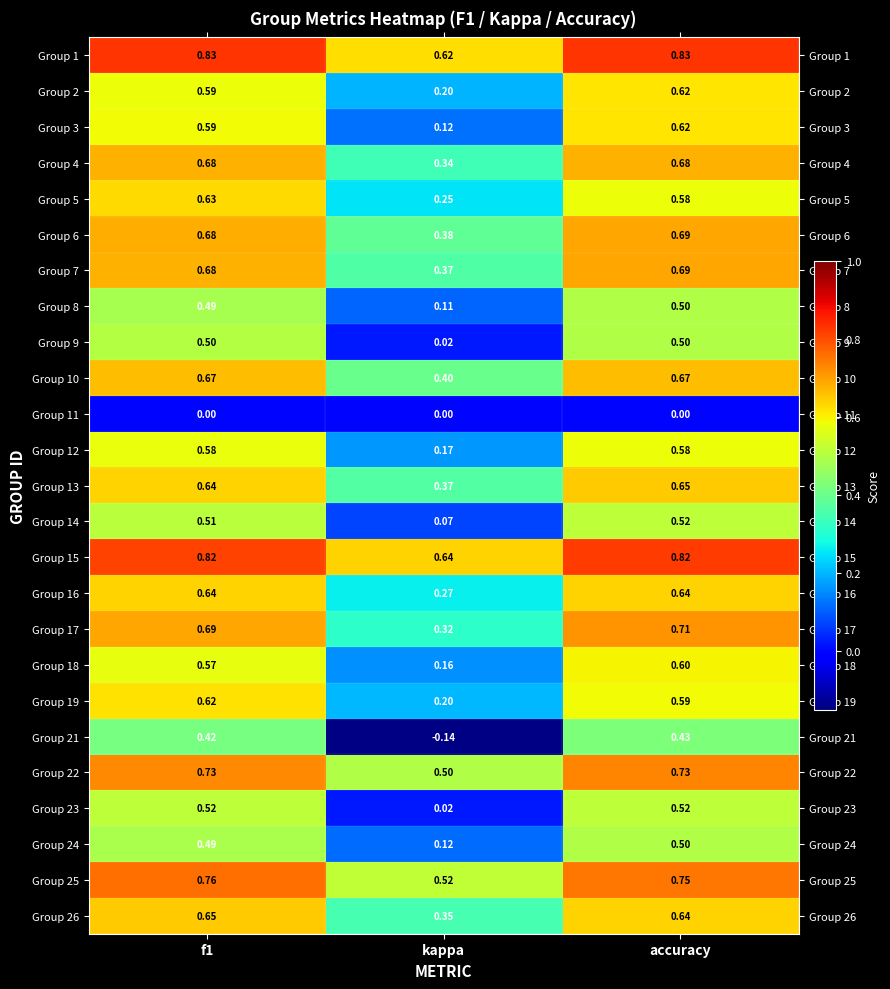

Is the value of Group 10 at accuracy greater than the value of Group 22 at f1?

No